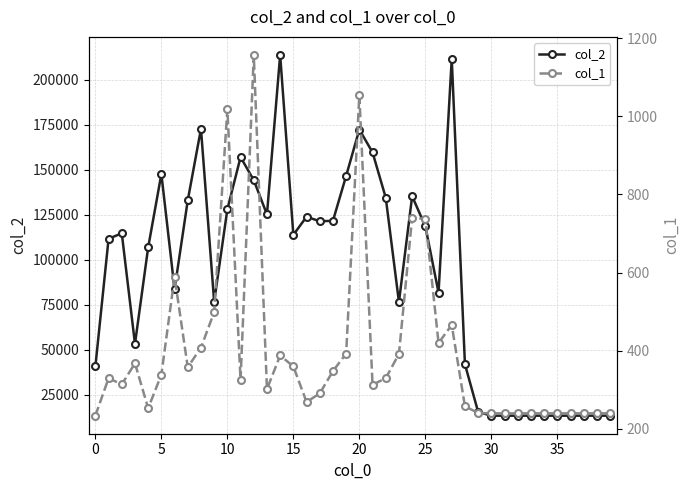

True or false: col_2 has more than 0 interior local peaks.

True